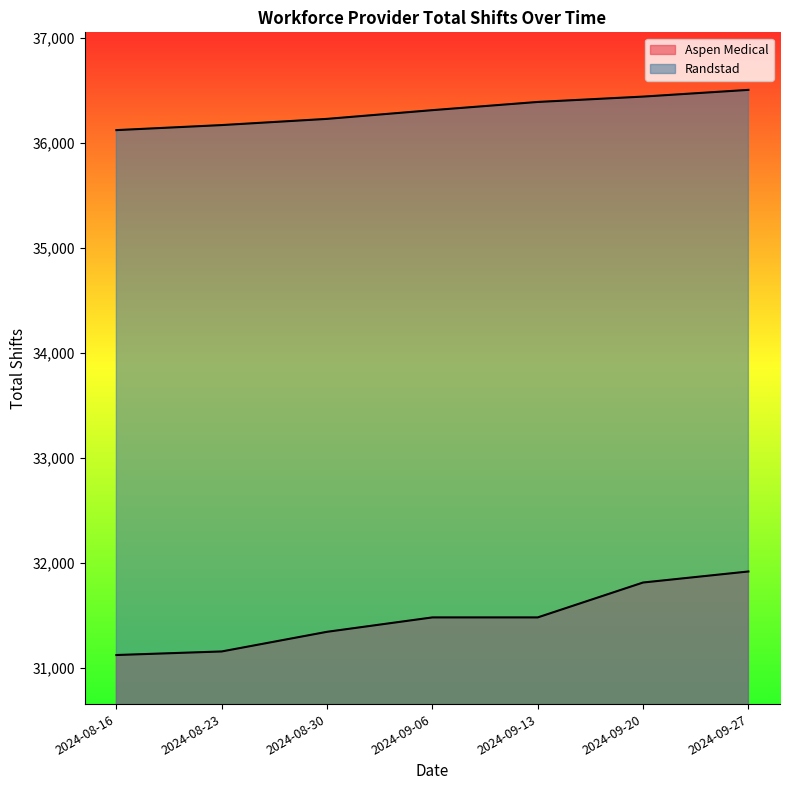

What is the maximum value shown in the chart?

36503